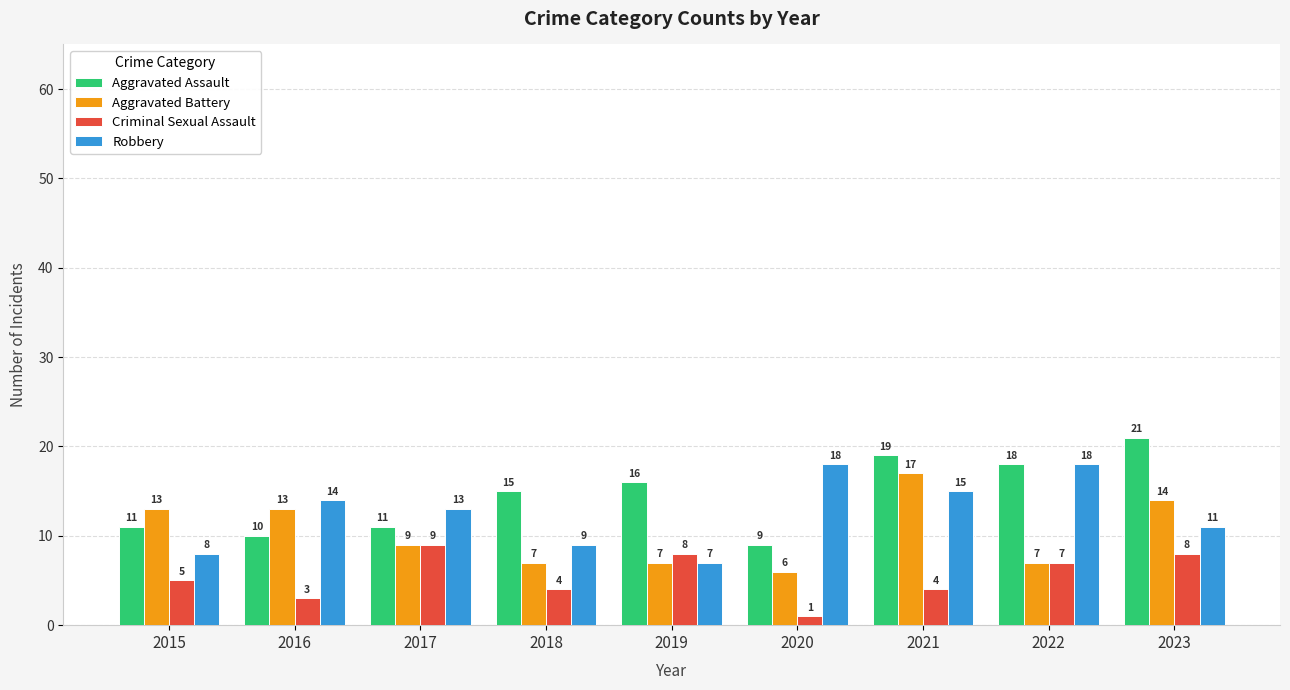

List the series in order of their overall mean, lowest first.

Criminal Sexual Assault, Aggravated Battery, Robbery, Aggravated Assault